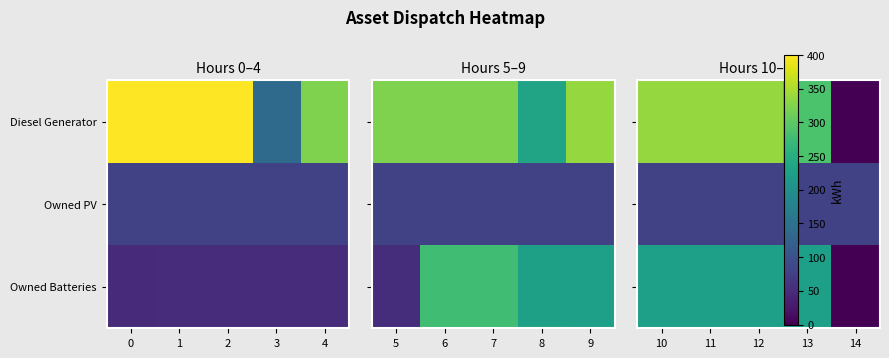

Which has a higher value, 2 or 0?

2